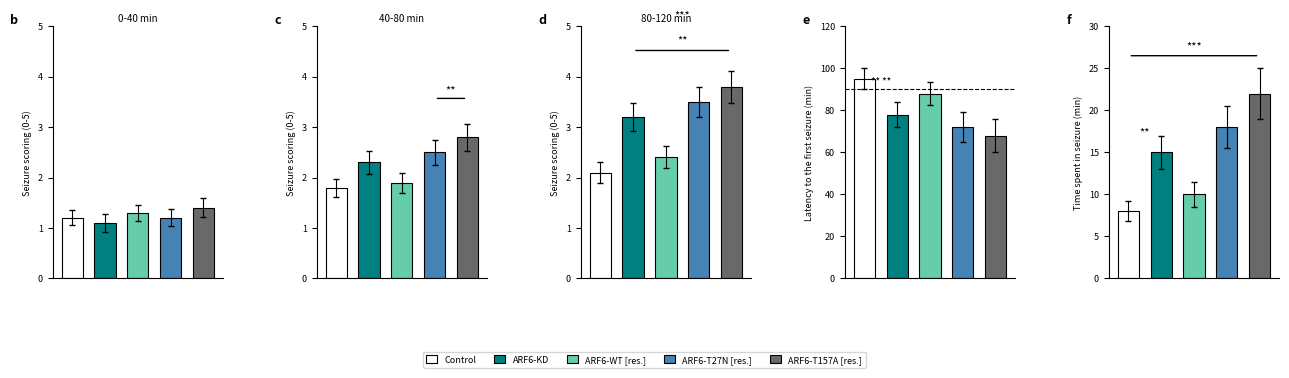

How many distinct data groups are displayed?

5